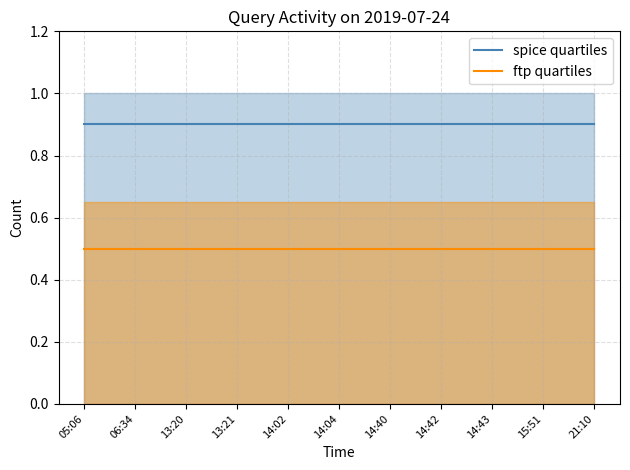

Rank the series at 05:06 from highest to lowest value.

spice quartiles, ftp quartiles